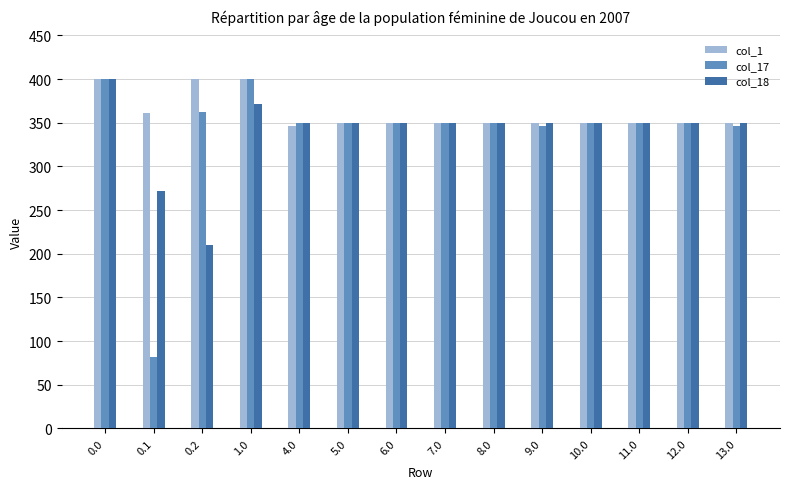

Is it true that col_17 equals 172.6 at 12.0?

False